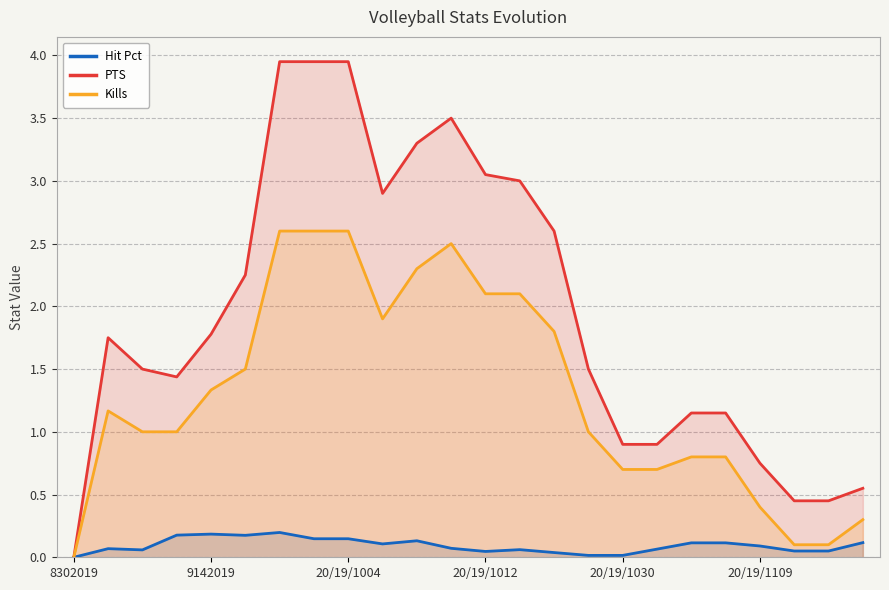

Reading right to left, what are all the values shown in this chart?

Hit Pct: 0.1	0.0	0.0	0.1	0.1	0.1	0.1	0.0	0.0	0.0	0.1	0.0	0.1	0.1	0.1	0.1	0.1	0.2	0.2	0.2	0.2	0.1	0.1	0.0
PTS: 0.6	0.5	0.5	0.8	1.1	1.1	0.9	0.9	1.5	2.6	3.0	3.0	3.5	3.3	2.9	4.0	4.0	4.0	2.2	1.8	1.4	1.5	1.8	0.0
Kills: 0.3	0.1	0.1	0.4	0.8	0.8	0.7	0.7	1.0	1.8	2.1	2.1	2.5	2.3	1.9	2.6	2.6	2.6	1.5	1.3	1.0	1.0	1.2	0.0